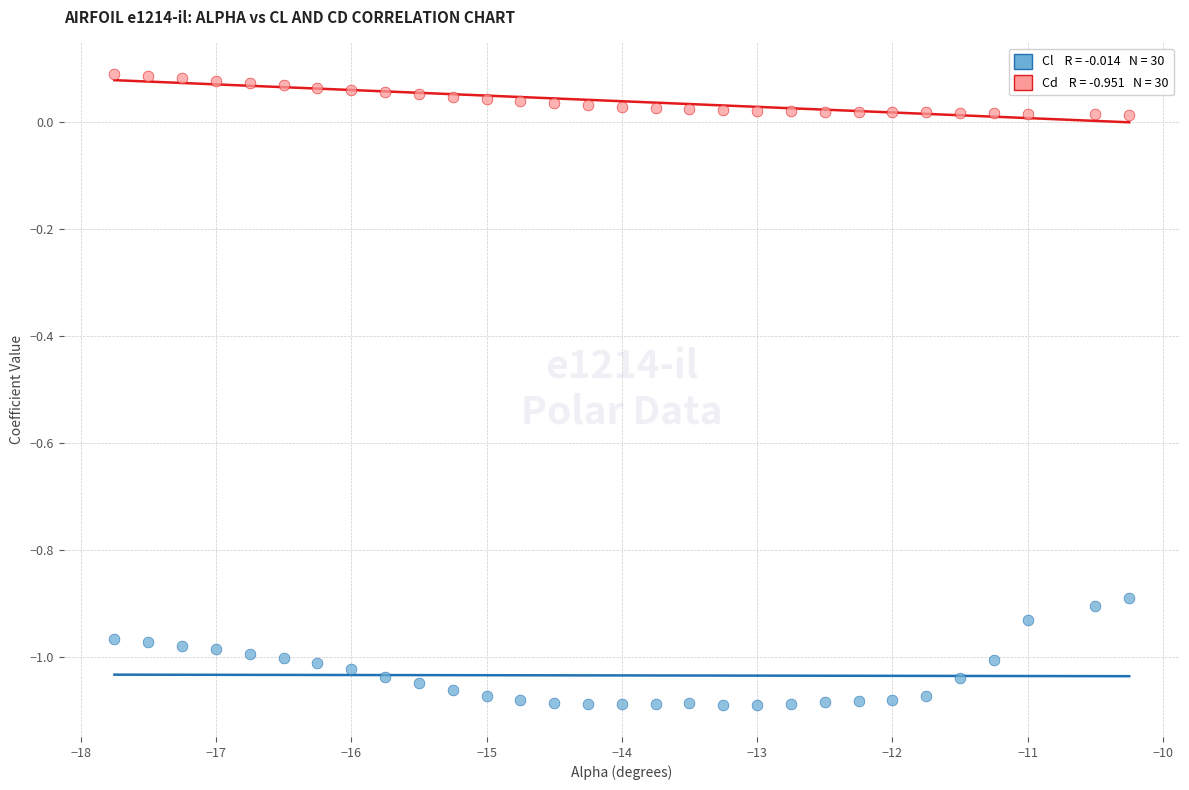

Across all data points, what is the range of X values (max minus min)?

7.5